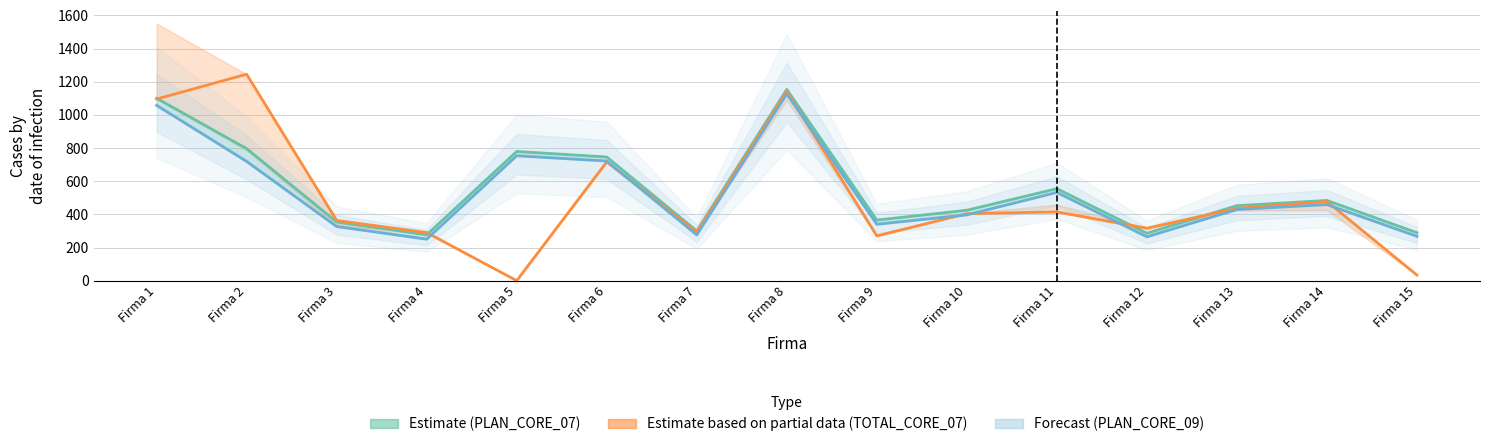

How many times do TOTAL_CORE_07 and PLAN_CORE_07 cross each other?

4